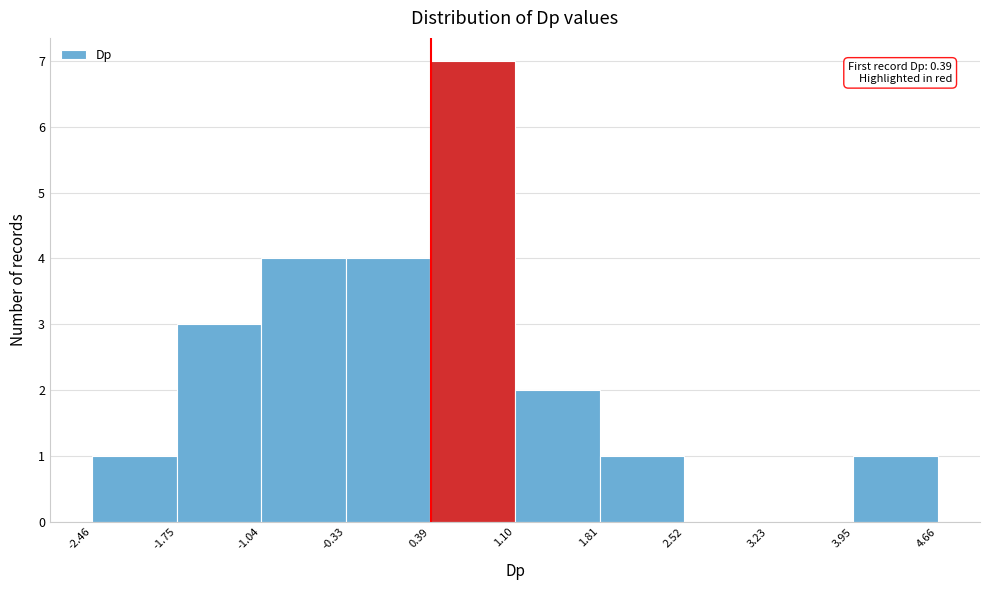

Over which range of the x-axis is the bar tallest?

0.39 to 1.10